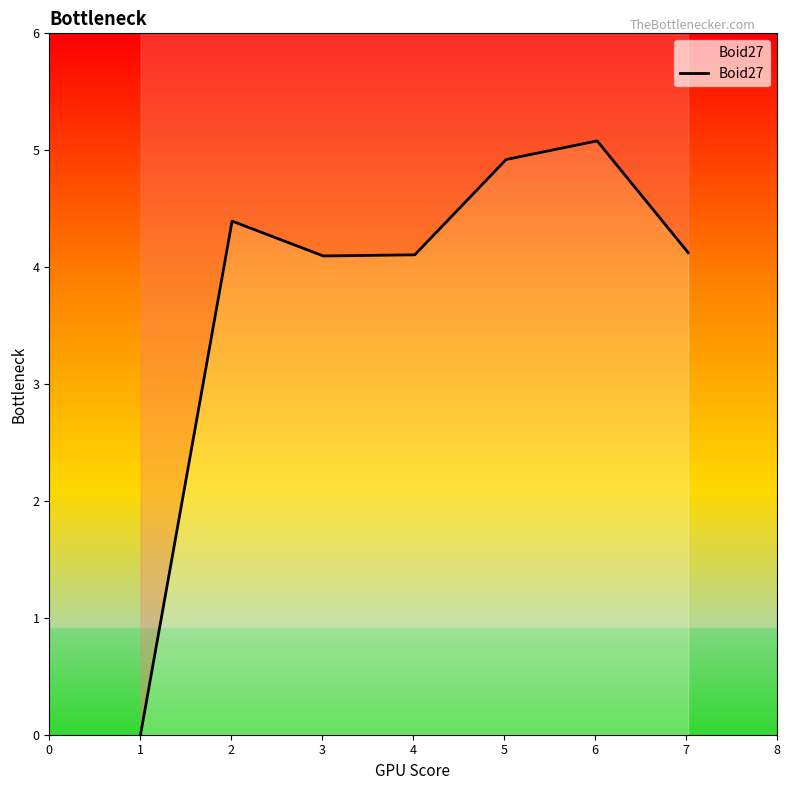

Does the chart have visible grid lines?

No